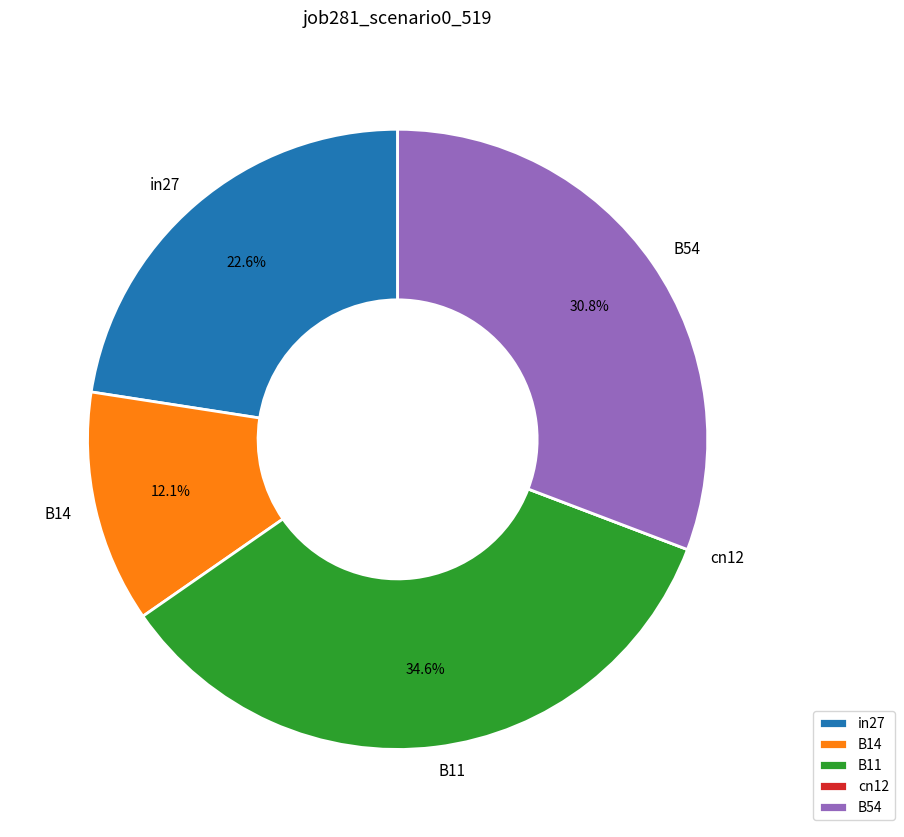

To the nearest percent, what portion does in27 represent?

23%